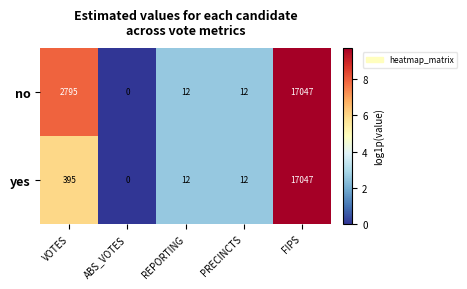

Which category has the lowest value across all series?

ABS_VOTES